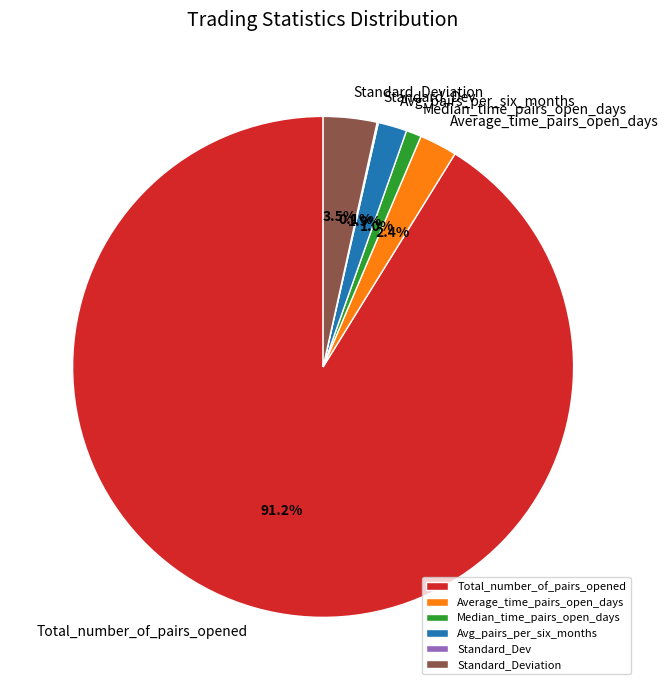

How much of the chart is everything except Average_time_pairs_open_days?

97.6%